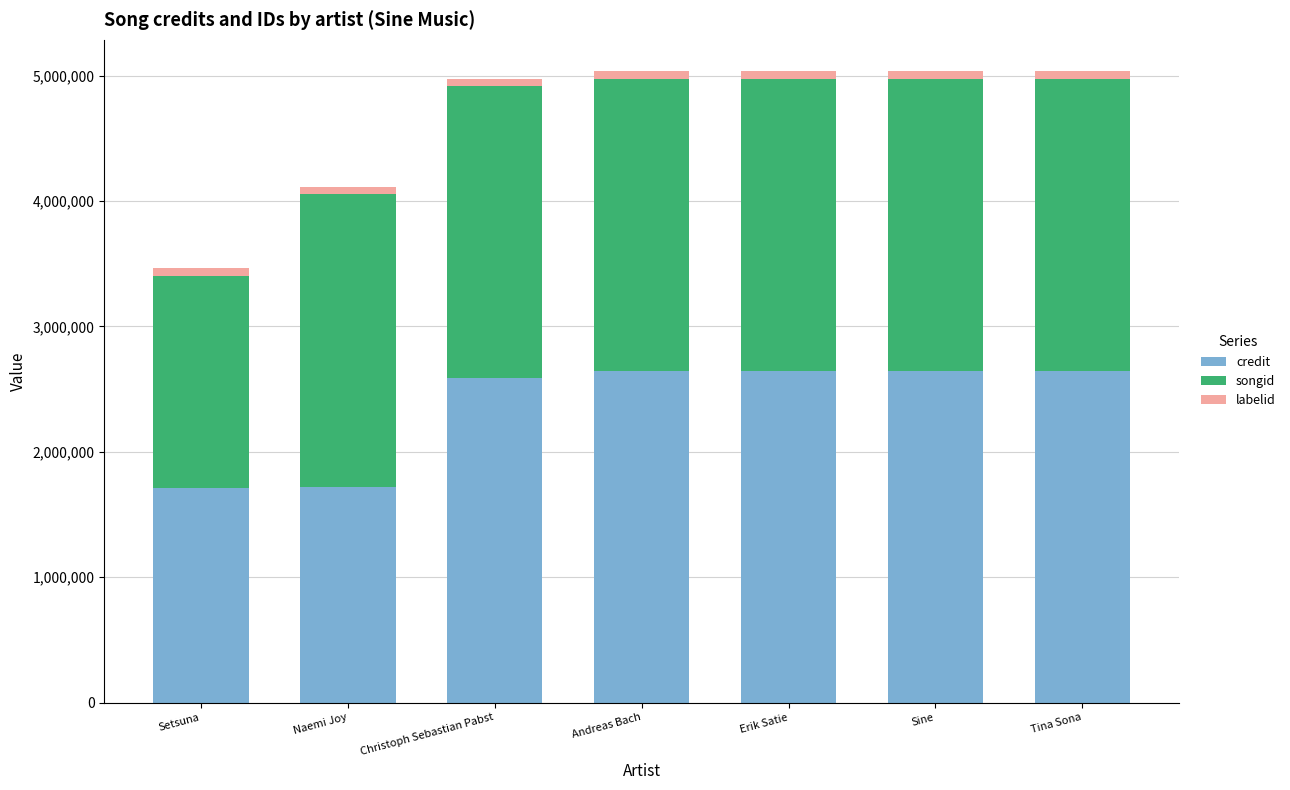

What is the sum of all credit values?

16591213